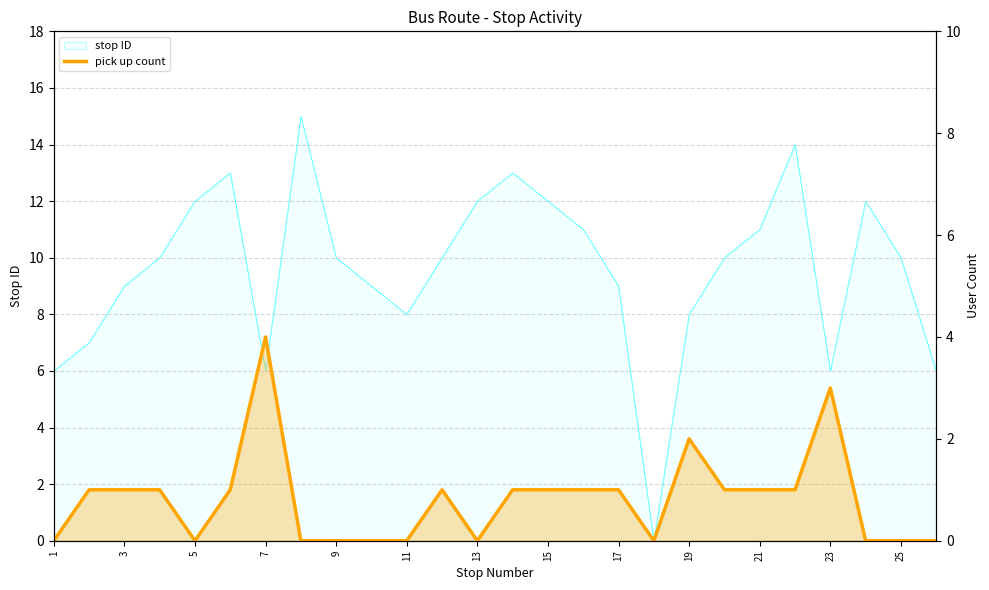

Where is the first local maximum?

7